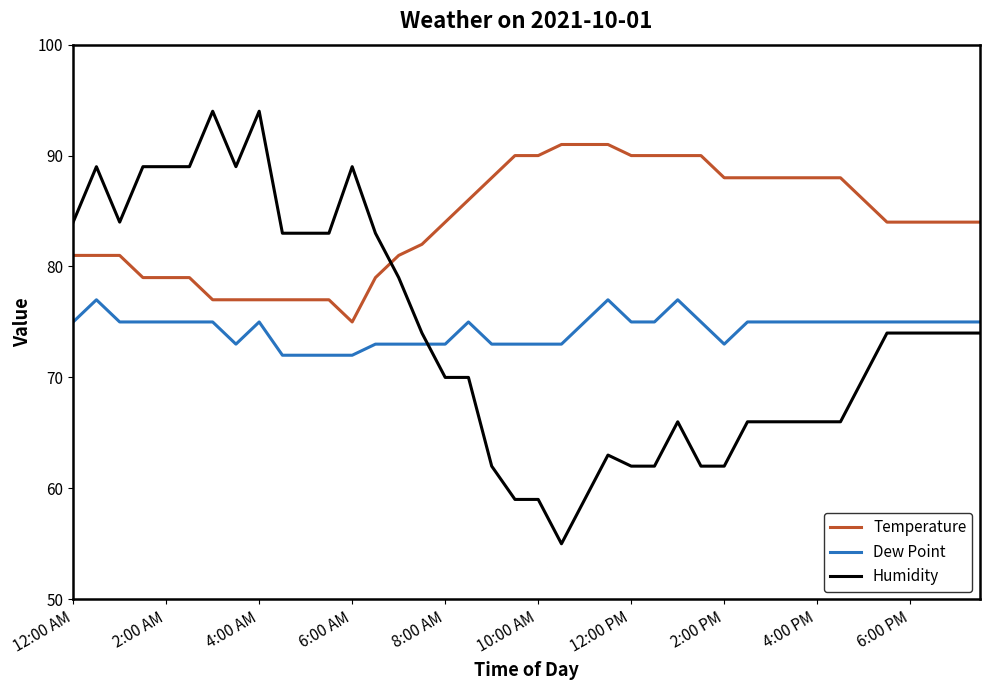

Which series has the largest total across all categories?

Temperature